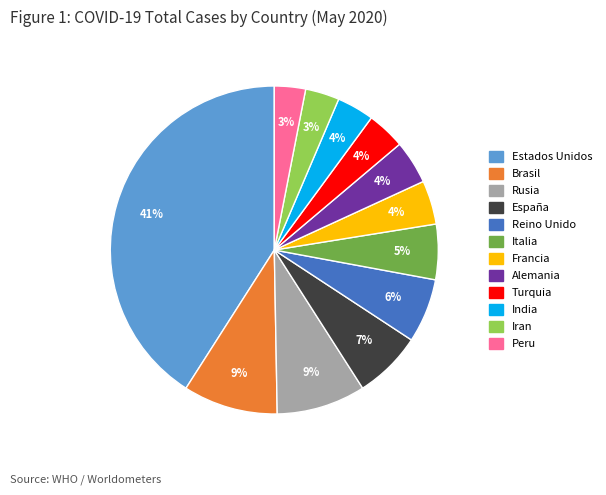

What is the largest slice in the pie chart?

Estados Unidos